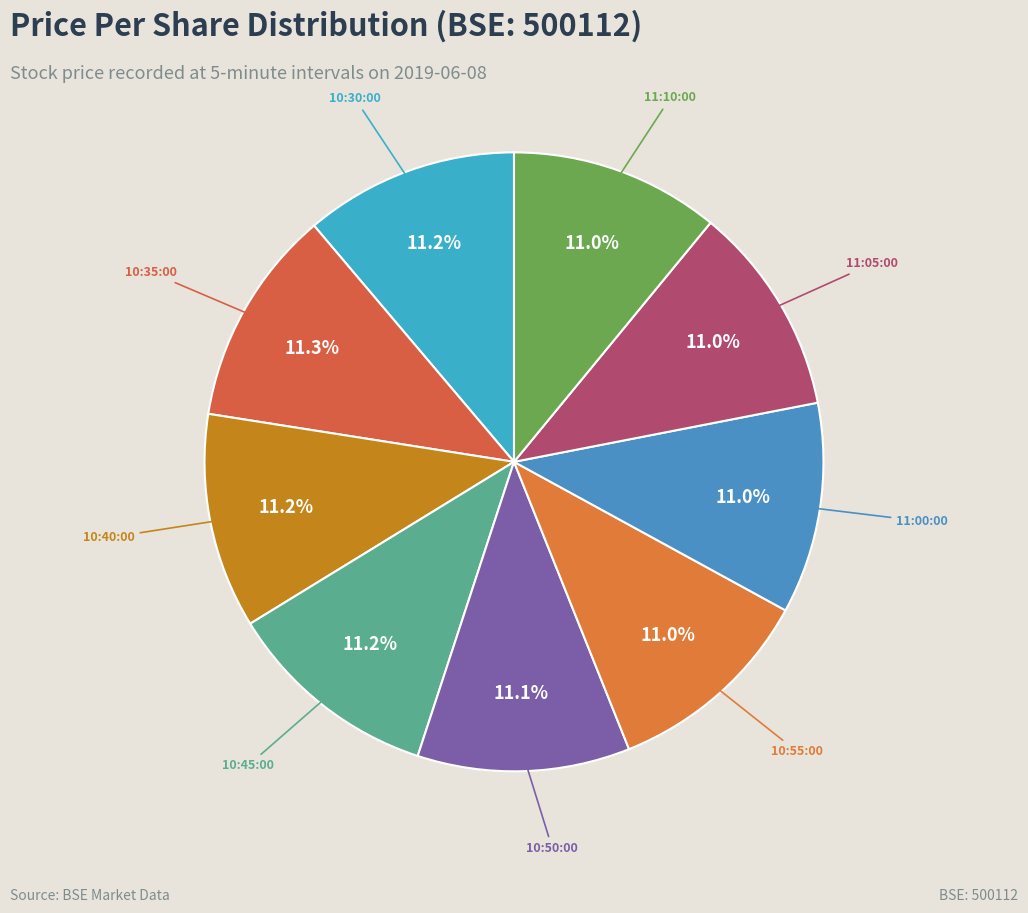

What is the ratio of the value at 10:30:00 to the value at 10:55:00?

1.0